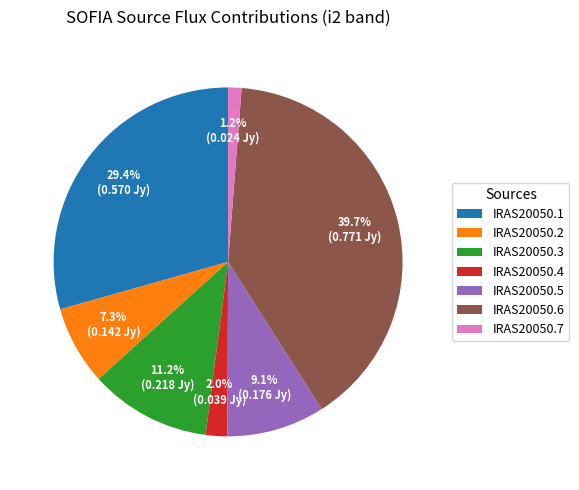

Is it true that IRAS20050.7 is 10% of the pie?

False